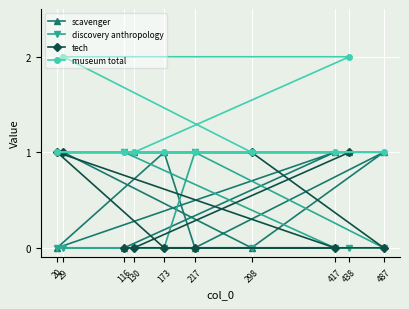

In scavenger, how many points are lower than both neighbors (excluding endpoints)?

3